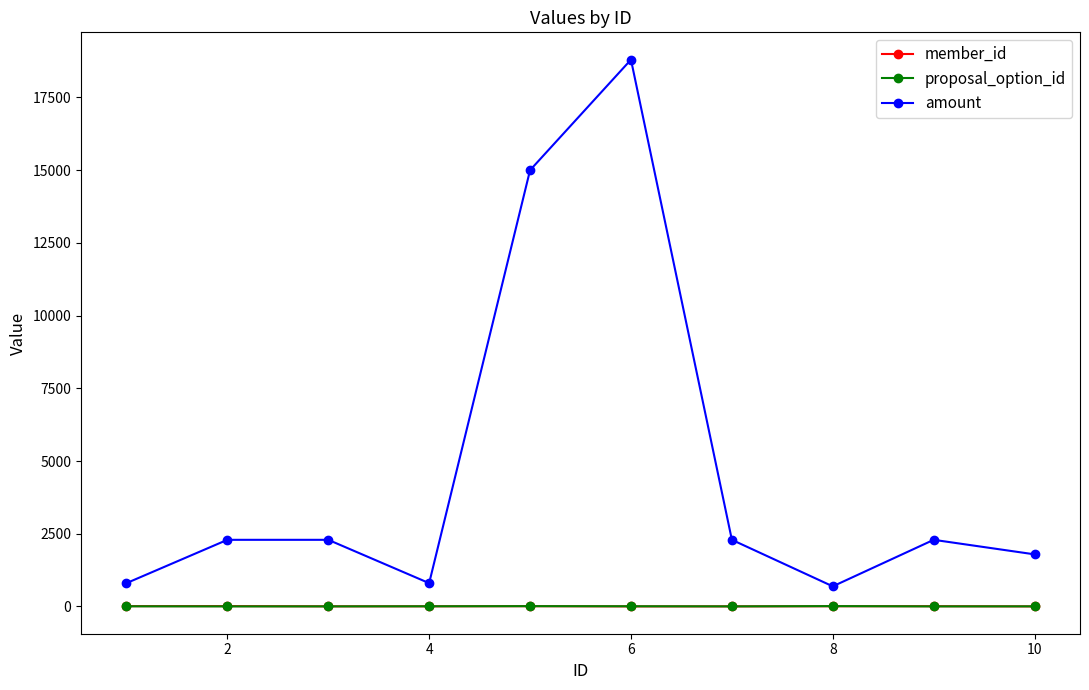

How many interior local valleys does the amount series have?

2